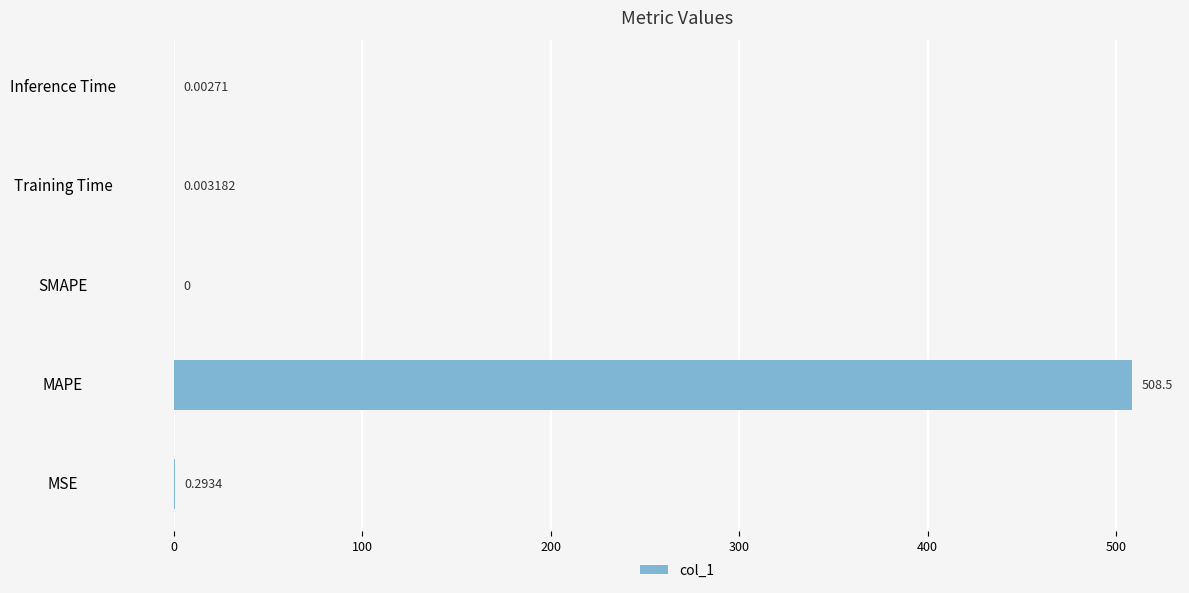

What is the sum of all values?

508.8